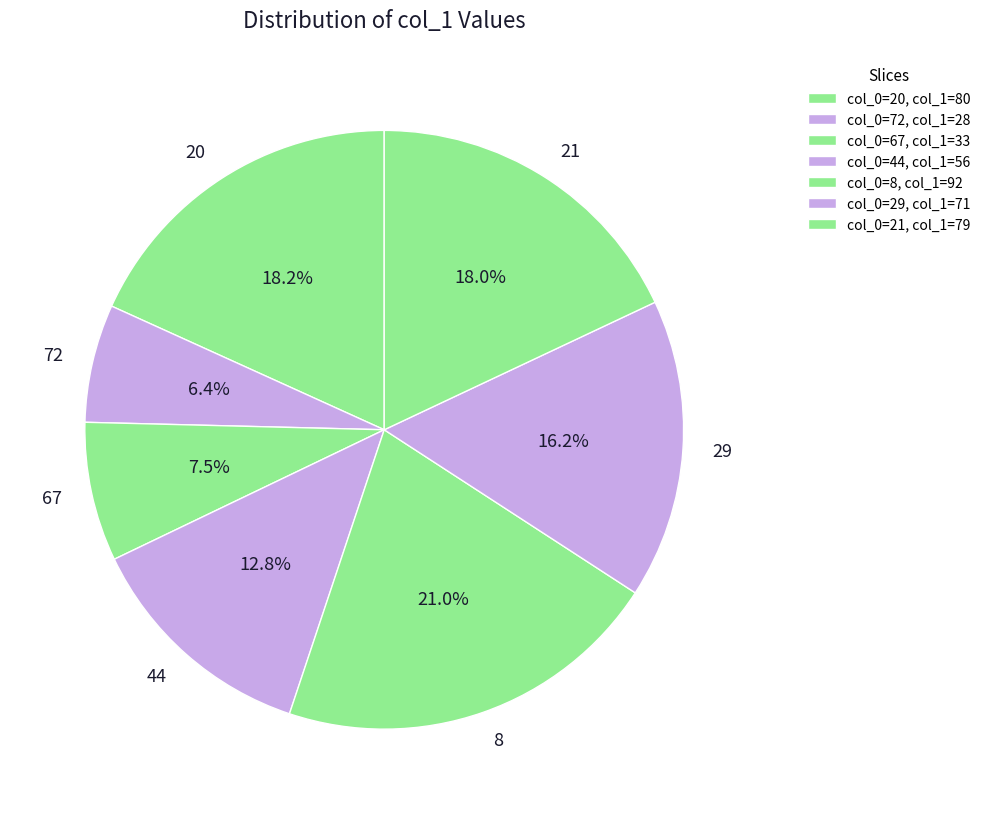

Between 29 and 67, which is larger?

29